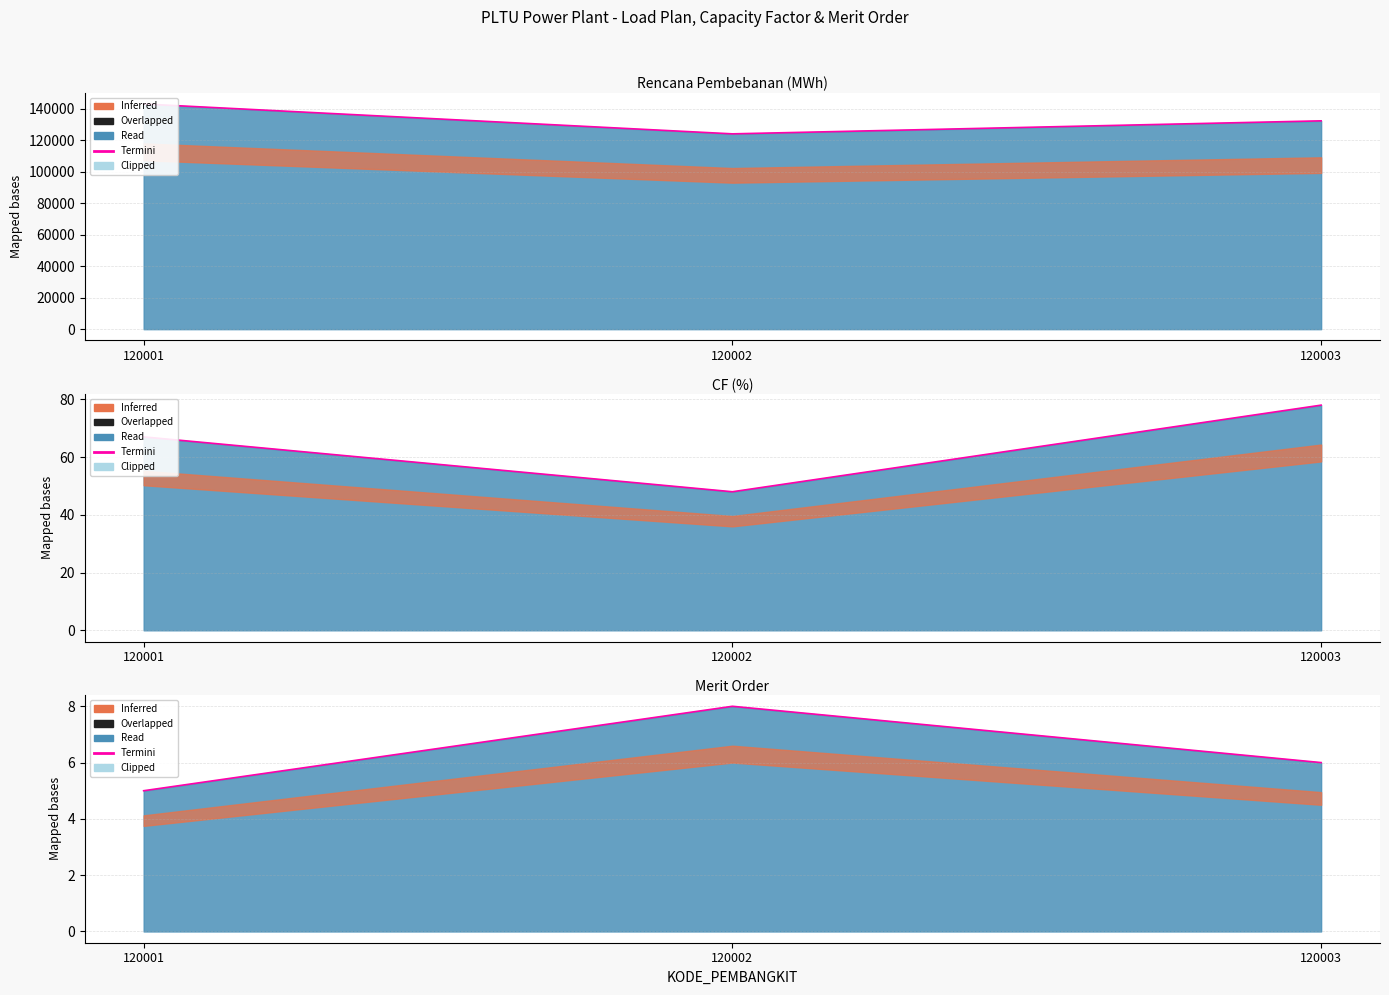

What is the value of the 1st point from the left?

5